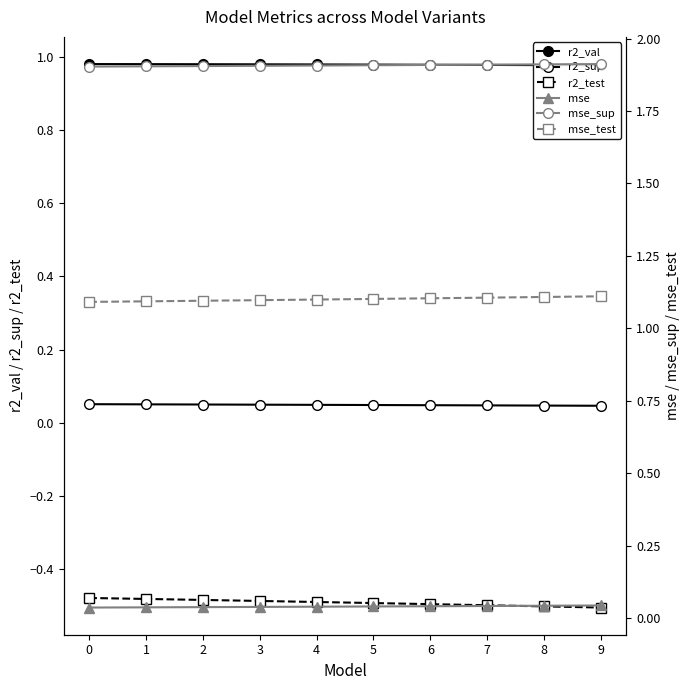

What are all the series names shown in the legend?

r2_val, r2_sup, r2_test, mse, mse_sup, mse_test